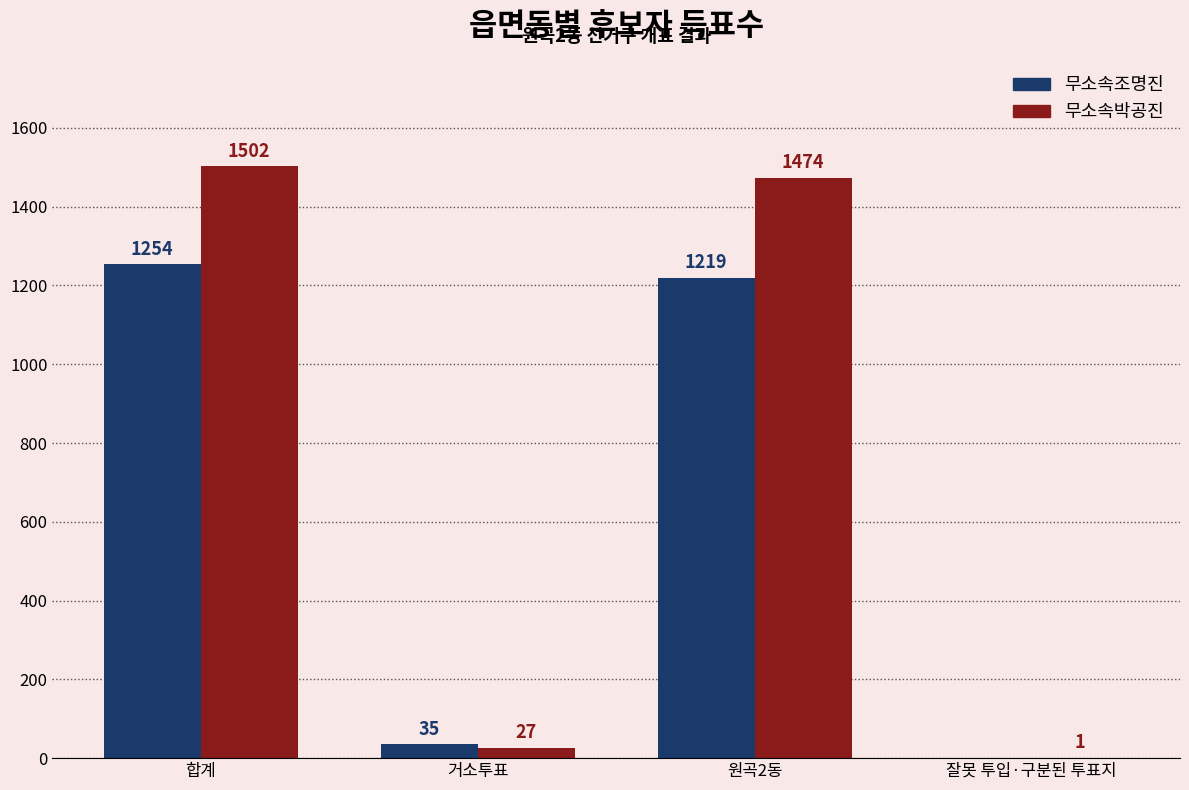

The value of 무소속조명진 at 잘못 투입·구분된 투표지 is 0. True or false?

True